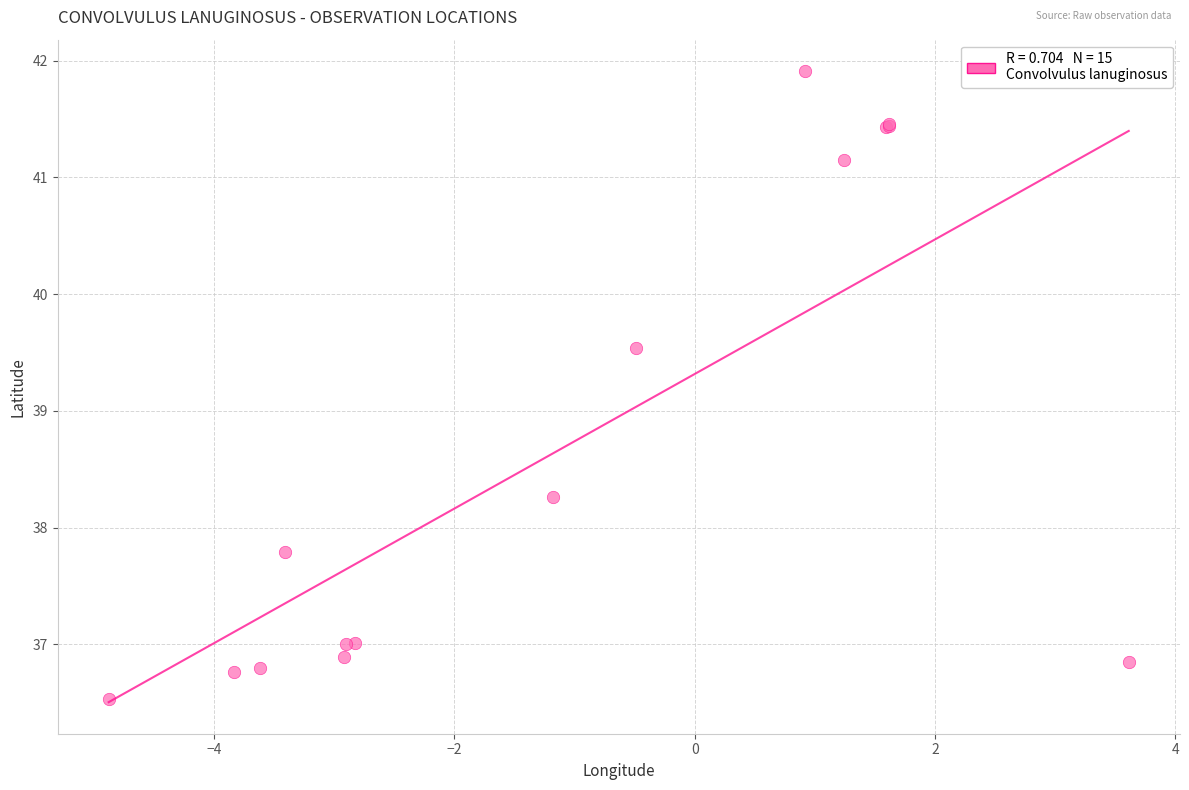

What Y value in the scatter plot is closest to 39?

39.5